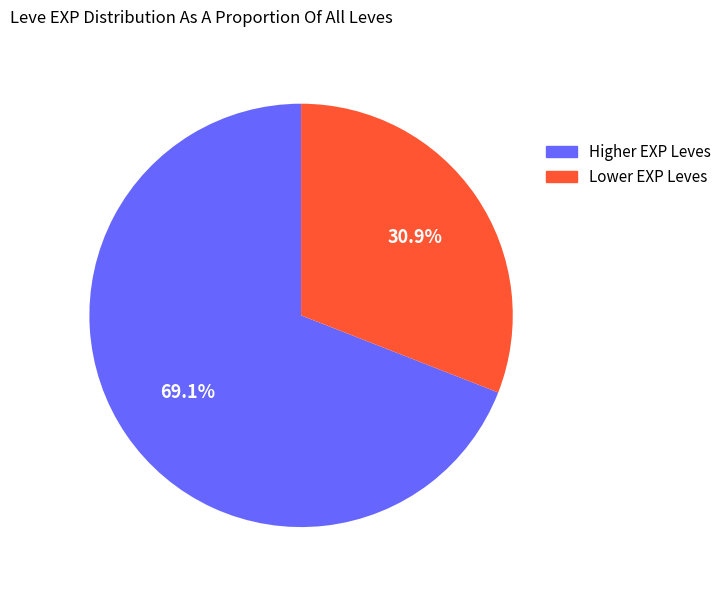

Does any single category account for the majority?

Yes